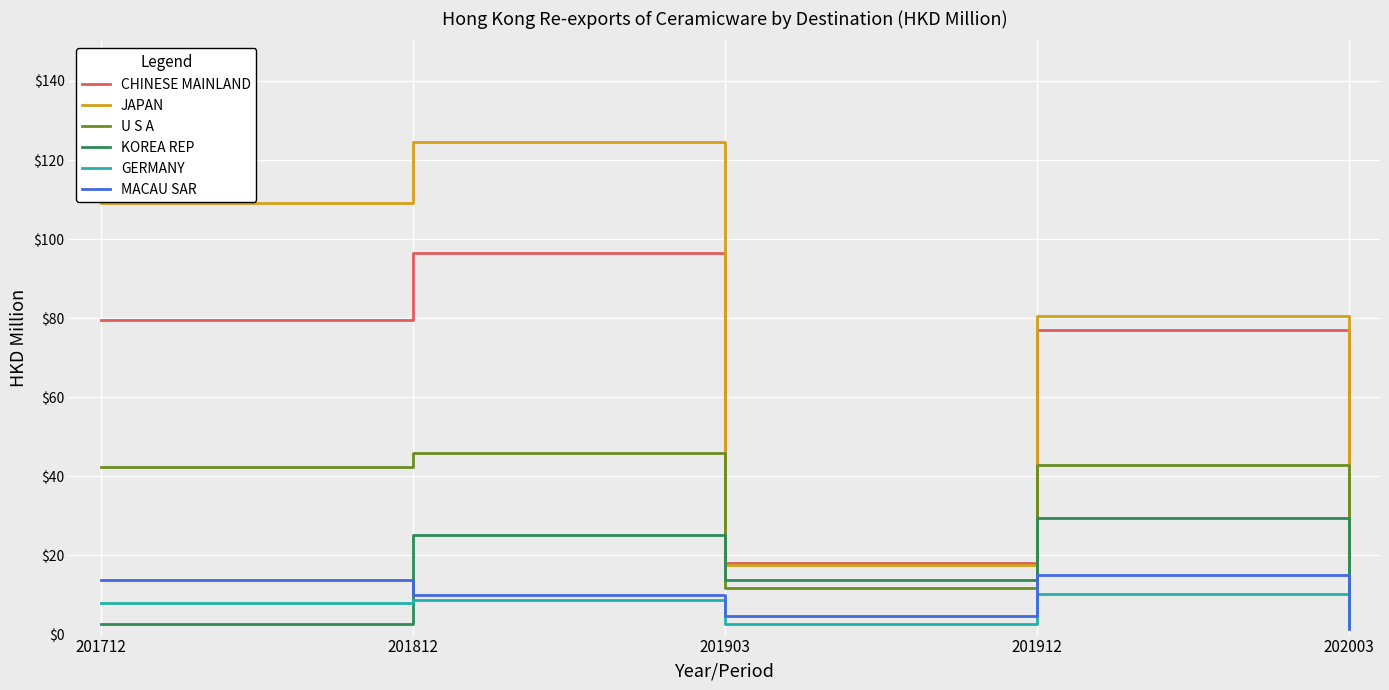

Which series has the largest total across all categories?

JAPAN